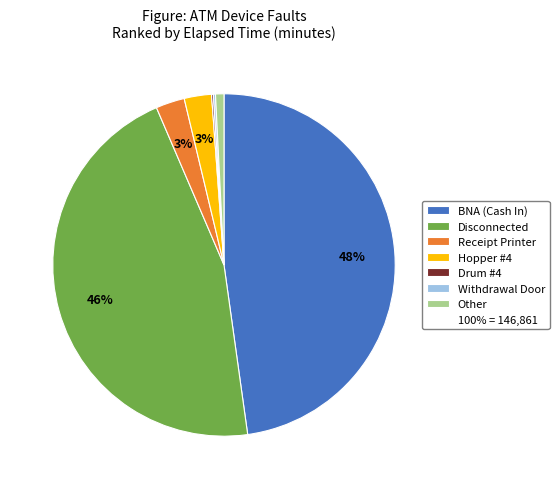

Is there a majority slice in this chart?

No